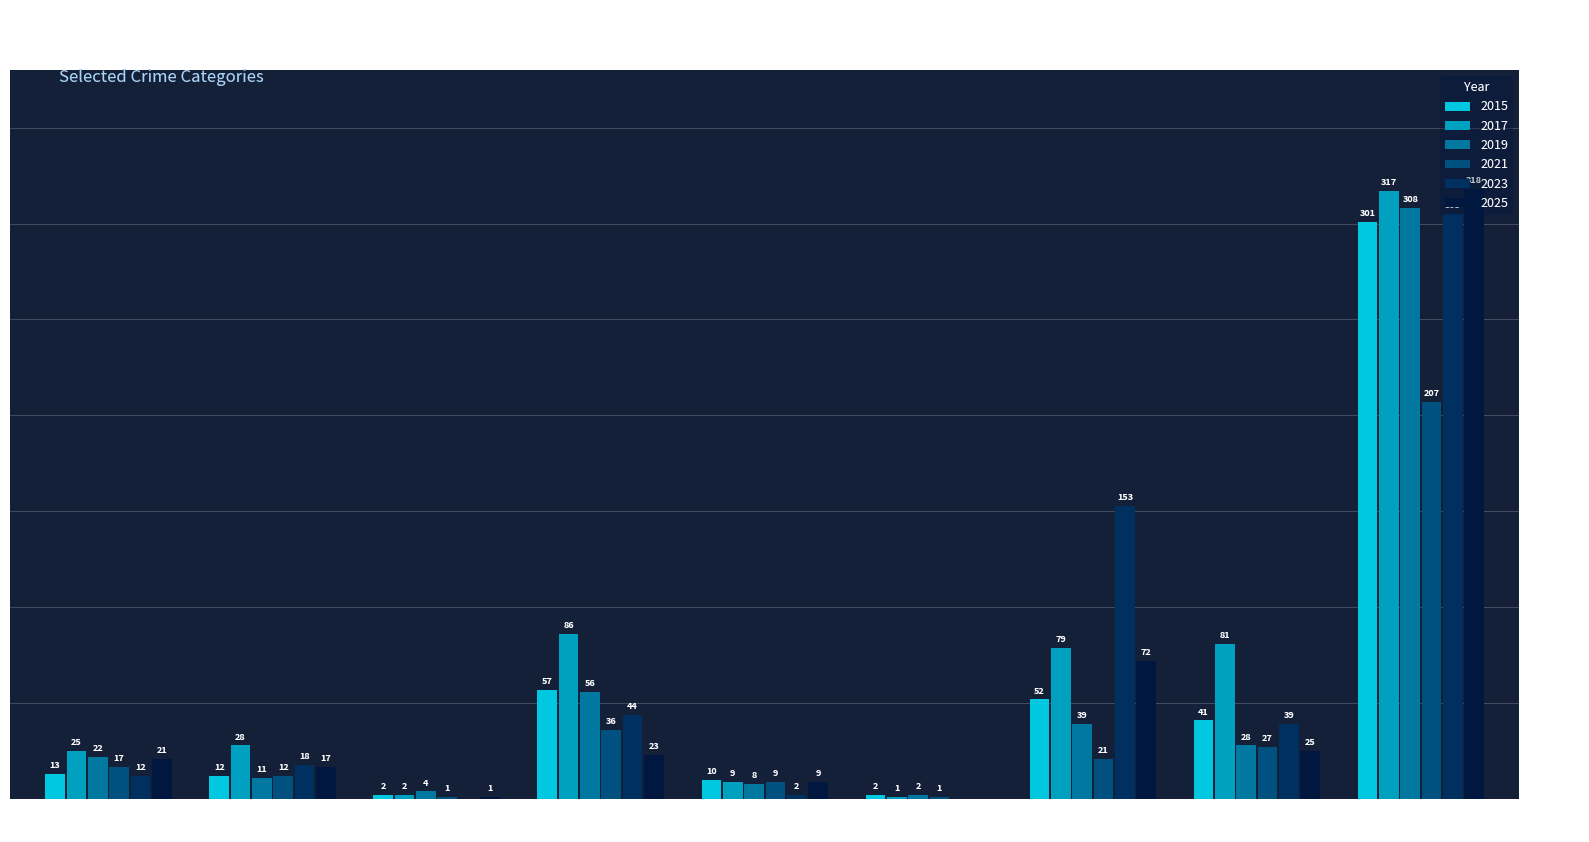

How many positive values does the 2023 series have?

7